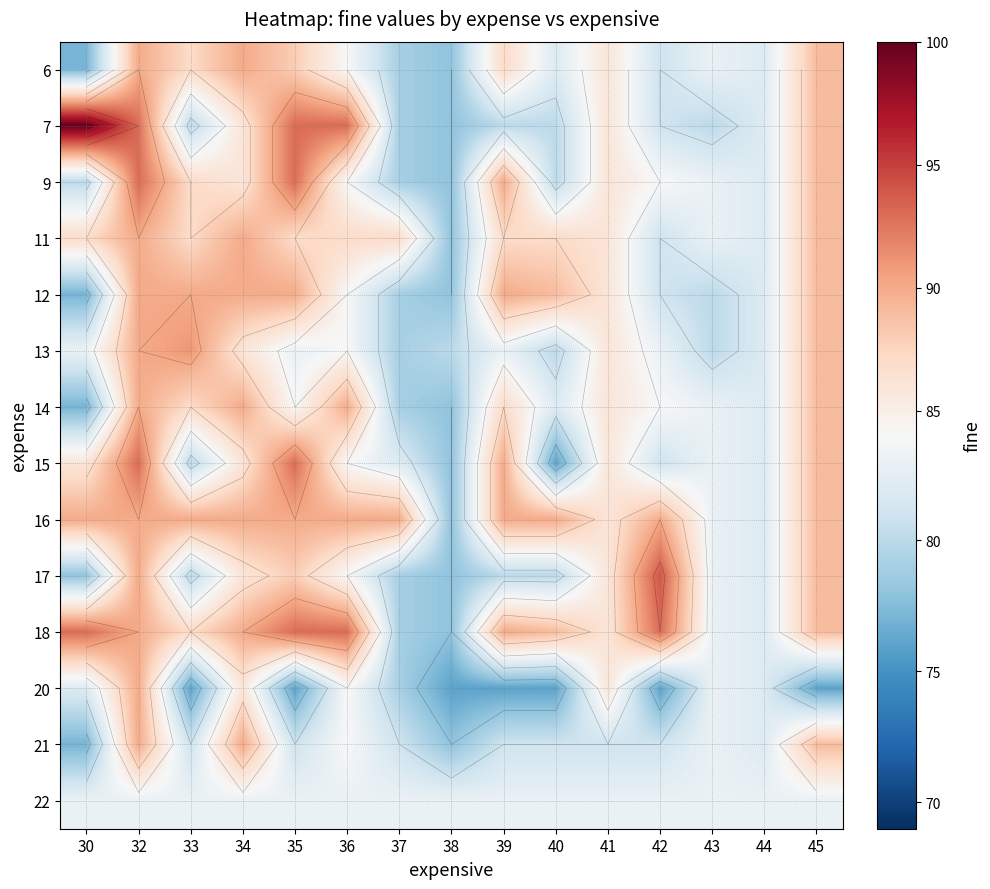

Rank the series at 43 from lowest to highest value.

7, 12, 13, 6, 9, 11, 14, 15, 16, 17, 18, 20, 21, 22